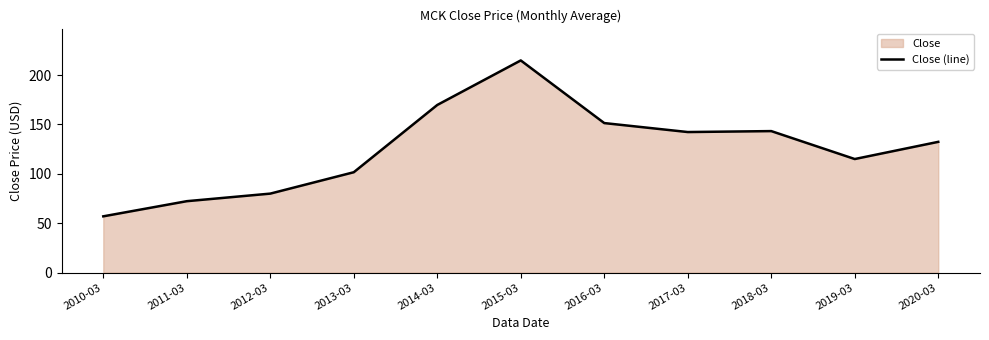

Count the number of values greater than 132.

6